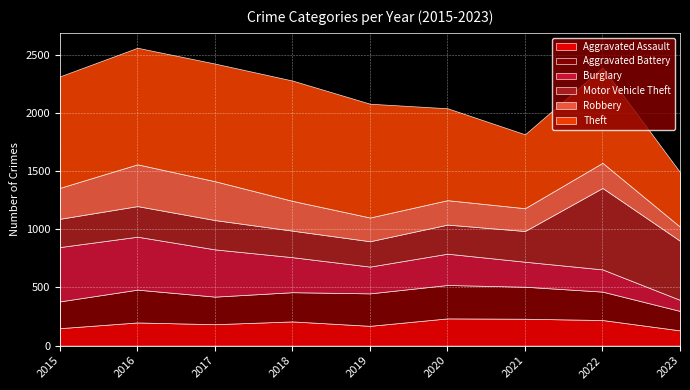

True or false: Burglary has a value of 87 at 2022.

False